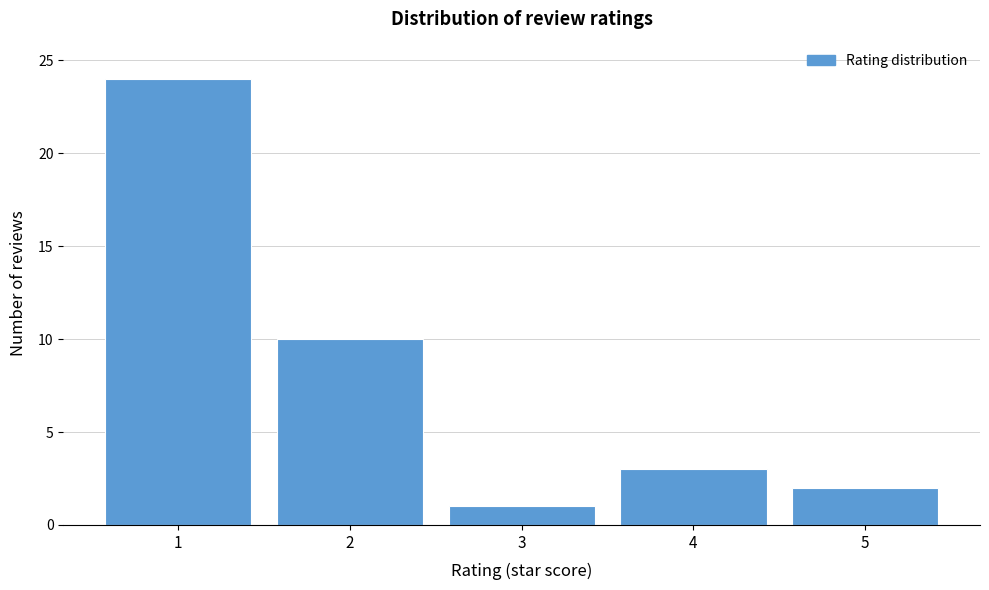

Reading left to right, what are all the values shown in this chart?

1=24	2=10	3=1	4=3	5=2